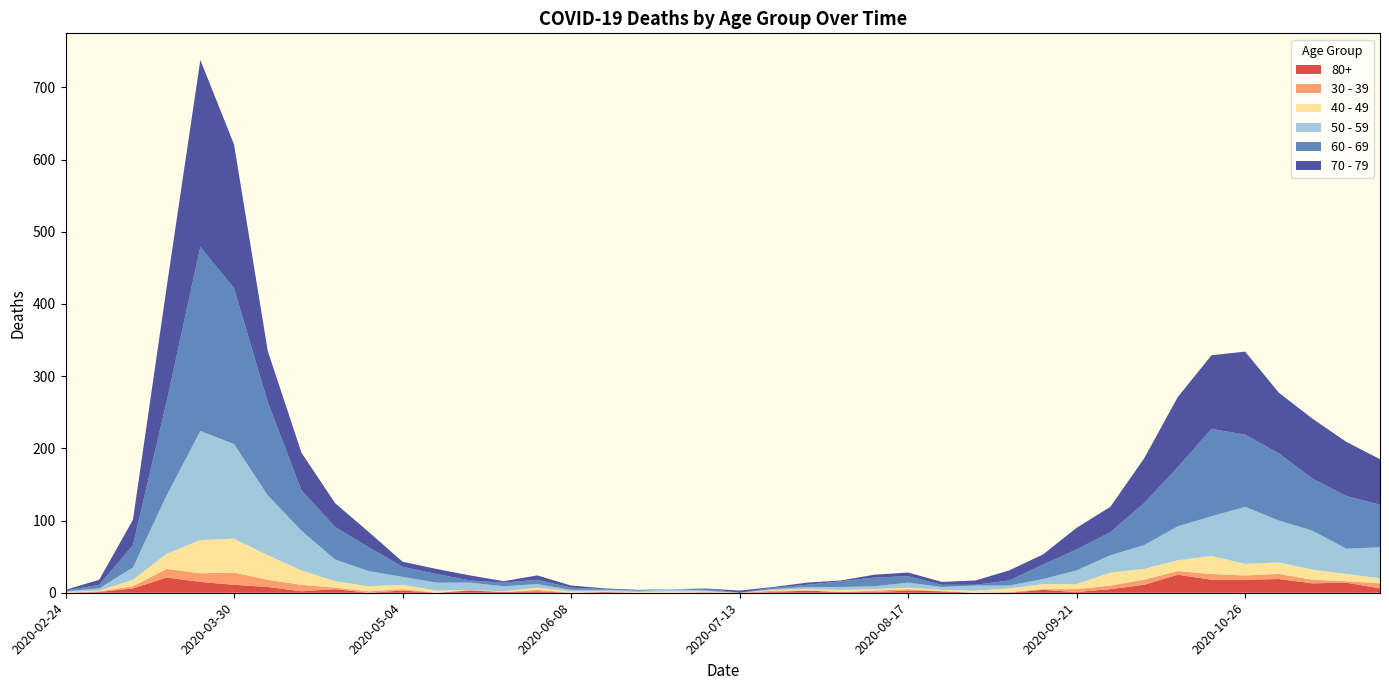

Reading right to left, extract all data points from this chart.

80+: 6	14	13	19	18	18	25	11	5	1	4	0	0	2	3	1	1	3	1	0	0	0	0	1	0	2	1	3	0	3	0	5	2	8	11	15	21	6	1	0
40 - 49: 7	10	14	16	16	25	15	15	18	7	7	5	3	2	2	2	3	2	1	0	1	2	1	1	2	3	1	0	3	6	7	9	20	34	47	46	21	9	1	1
30 - 39: 7	2	5	7	6	8	5	7	5	4	1	1	0	0	2	2	0	0	2	0	1	0	0	0	0	2	0	1	0	2	2	2	9	10	17	12	12	3	1	0
50 - 59: 43	35	54	58	79	55	47	33	24	19	7	4	7	4	7	4	4	3	1	0	1	3	2	2	2	5	7	10	11	11	21	30	55	83	131	151	81	17	3	1
60 - 69: 59	73	72	93	100	121	82	58	32	29	20	7	1	3	9	12	8	3	2	0	3	0	0	1	3	6	5	3	12	14	33	45	56	129	216	255	130	31	5	1
70 - 79: 63	75	83	84	115	102	97	62	35	30	14	14	6	4	5	4	1	3	1	3	0	0	1	1	3	6	2	7	7	7	21	33	52	71	199	259	158	35	7	1